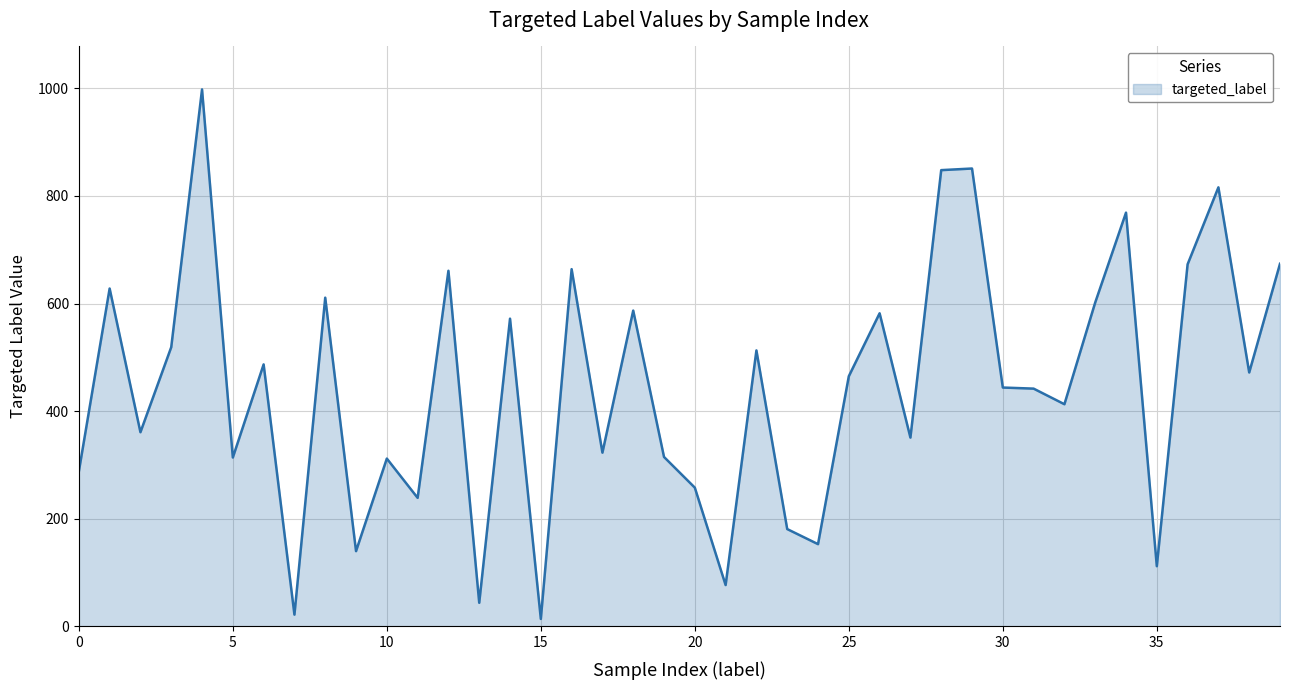

What is the greatest value displayed?

998